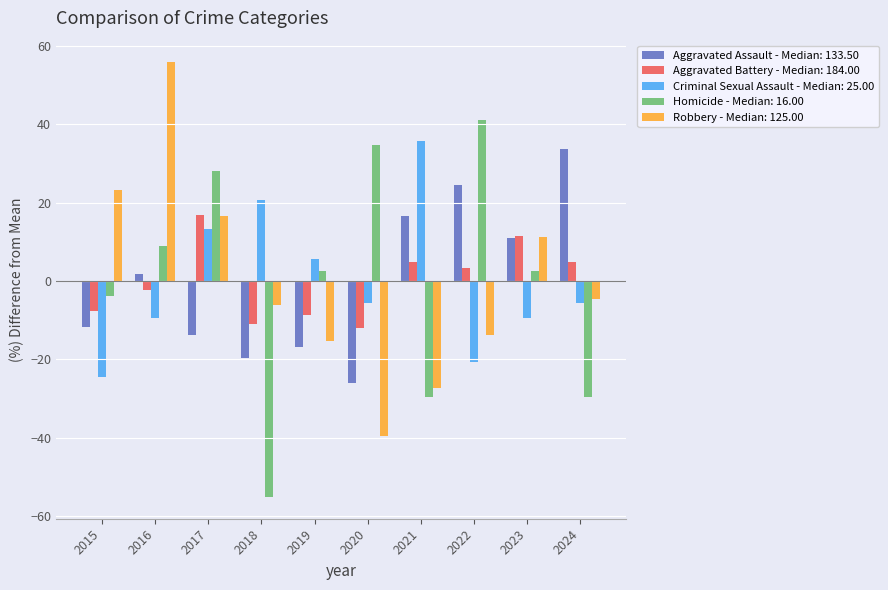

Which category has the highest value across all series?

2016